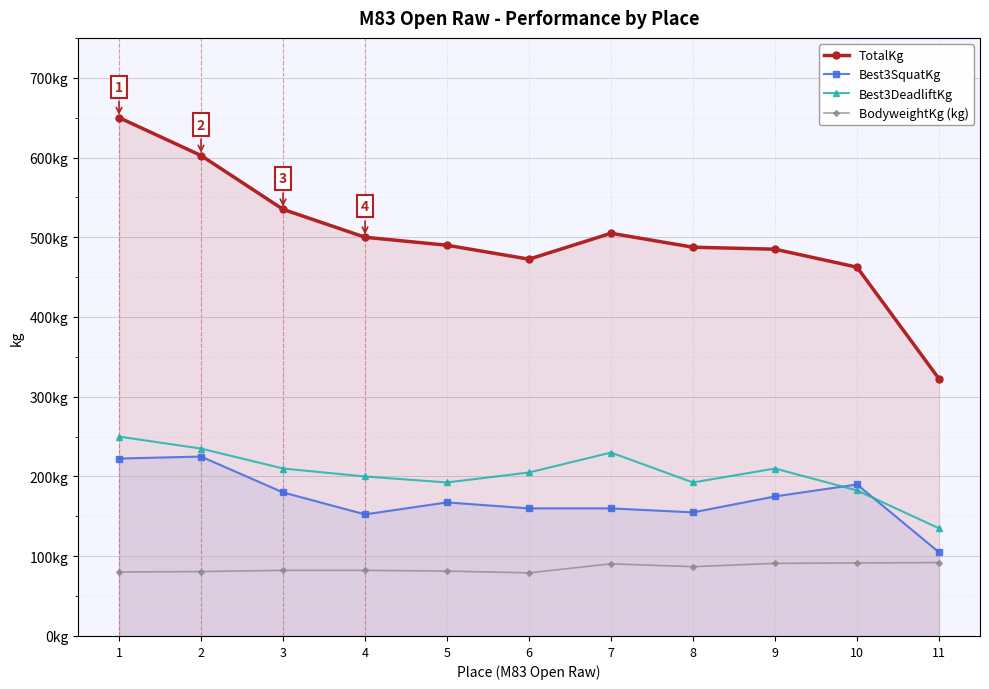

True or false: BodyweightKg (kg) has more than 2 interior local peaks.

False